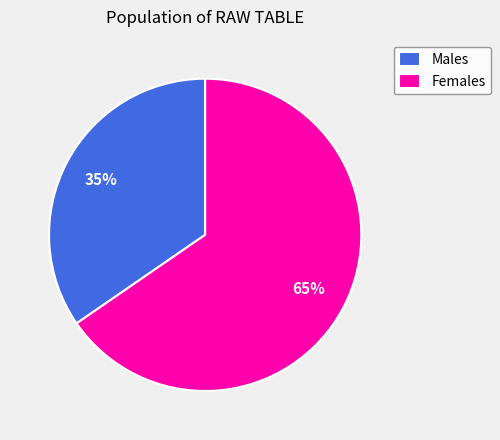

To the nearest percent, what is the average slice percentage?

50%